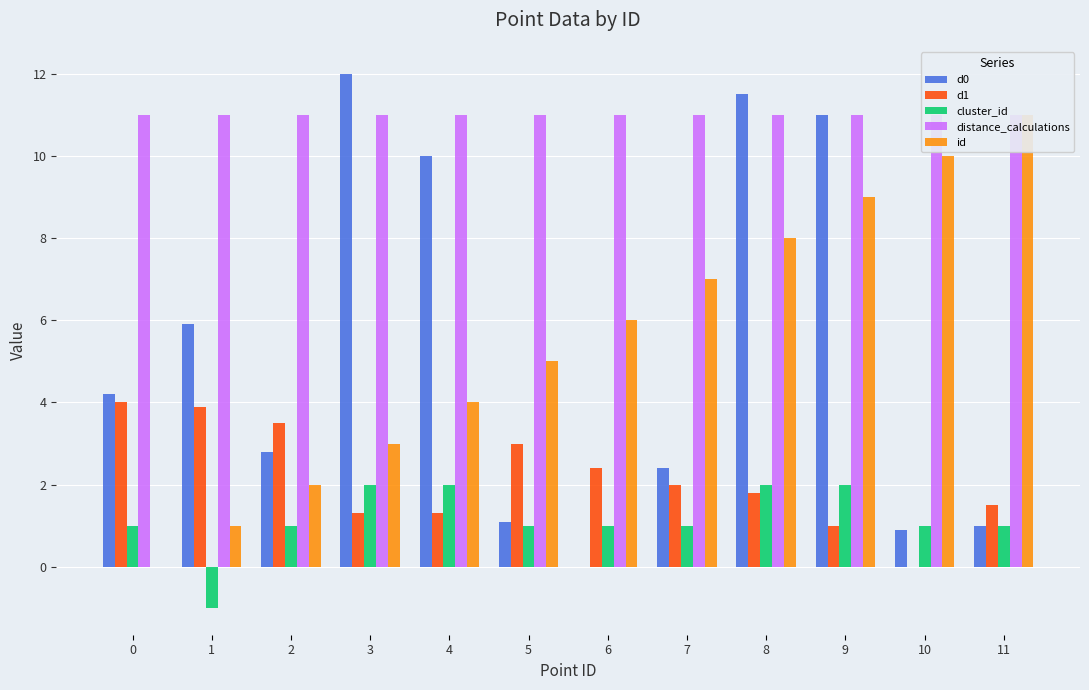

What is the maximum value for distance_calculations?

11.0